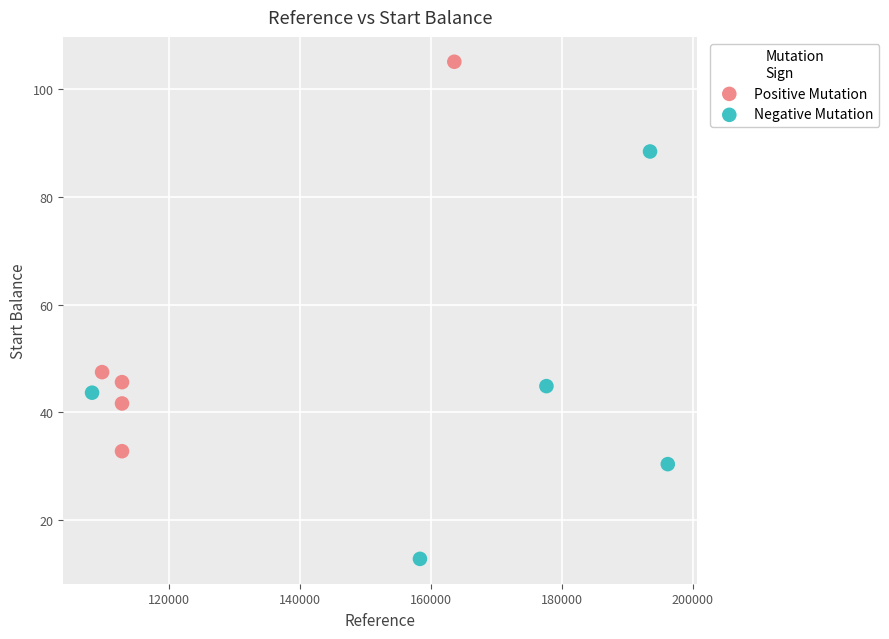

Which series reaches the maximum Y coordinate?

Positive Mutation